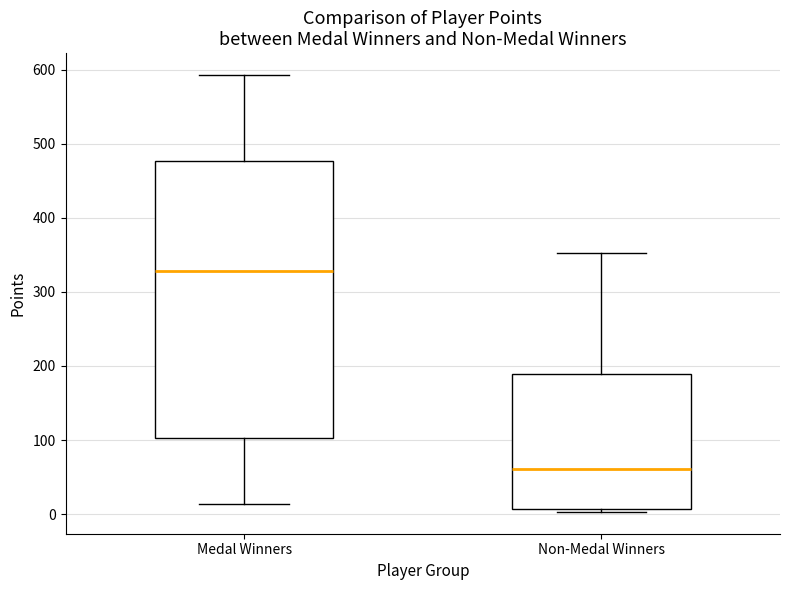

Comparing the boxes themselves (not the whiskers), which one is the tallest?

Medal Winners